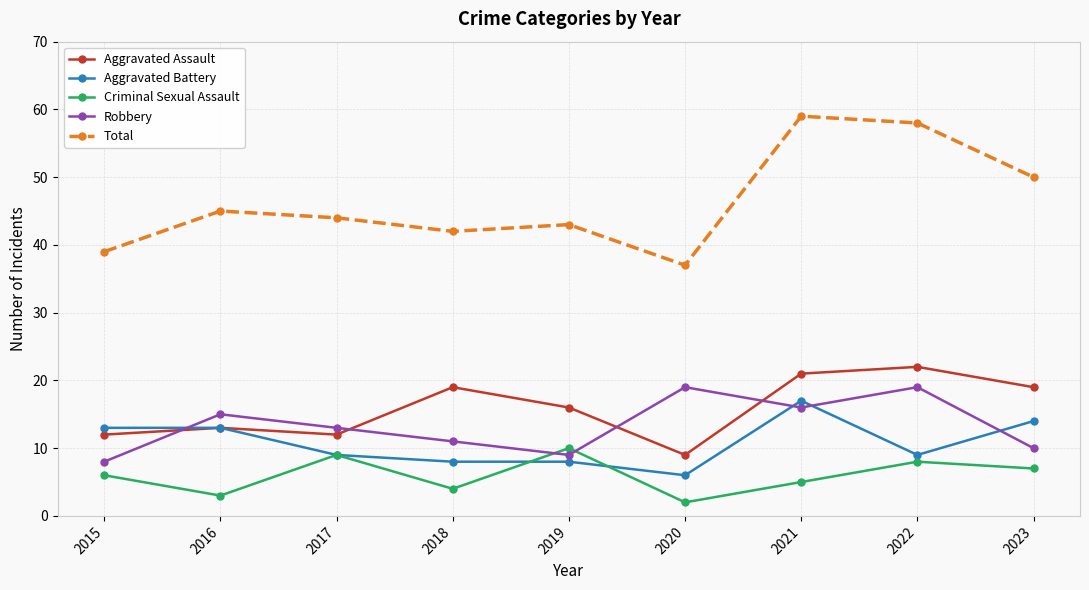

Which series changed the most between 2018 and 2023?

Total